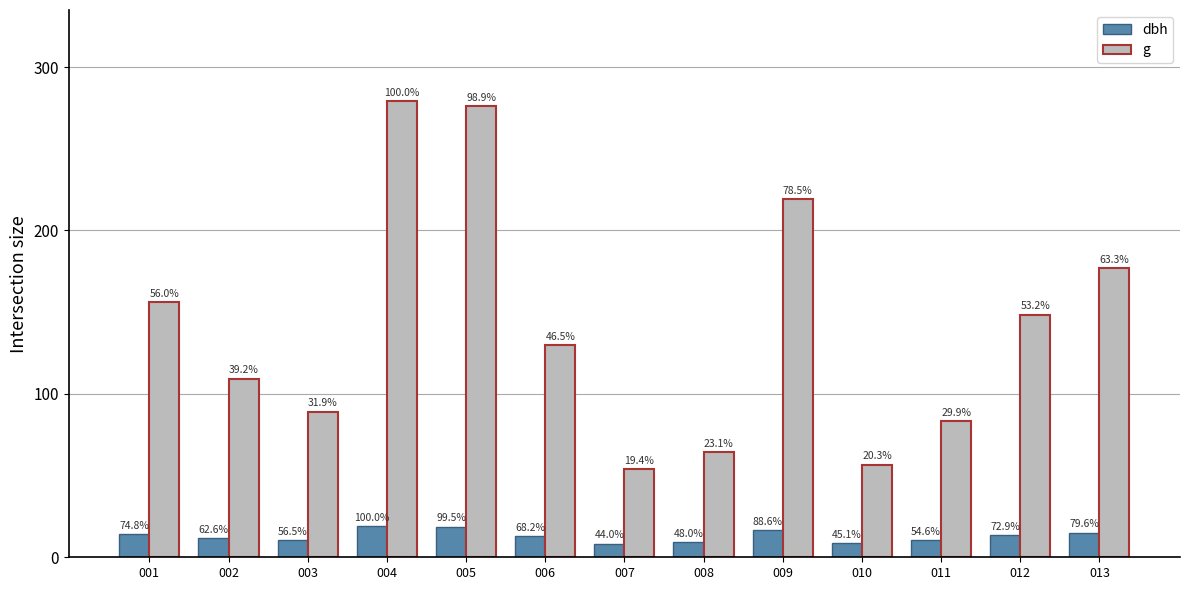

What is the total value across all series at 002?

121.2